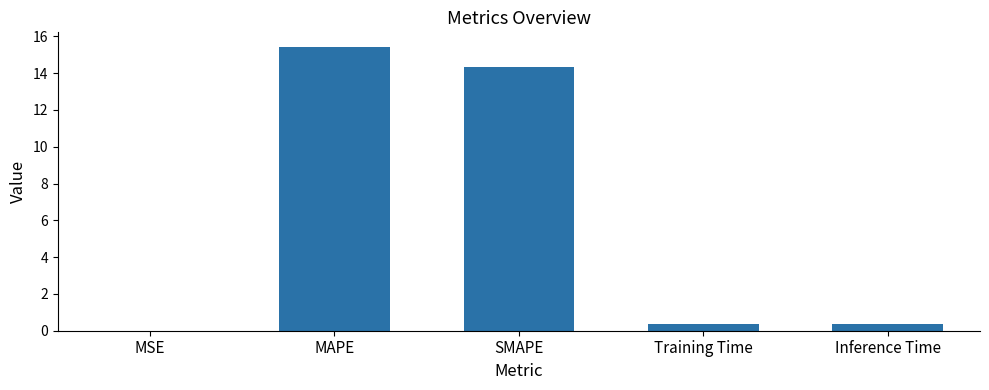

Between MSE and MAPE, which is larger?

MAPE